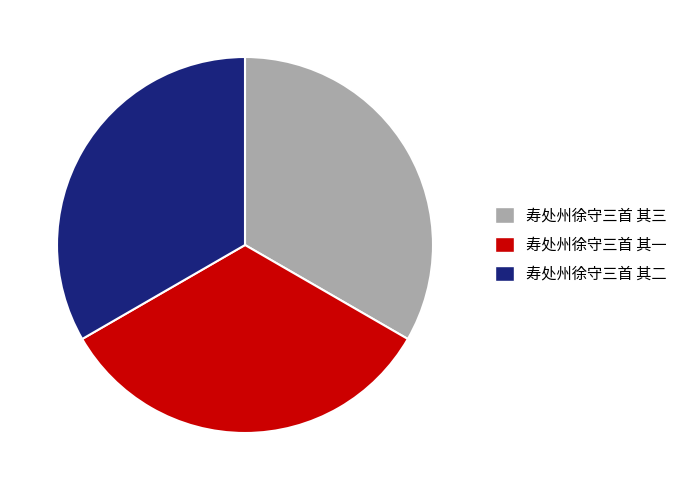

Do 寿处州徐守三首 其三 and 寿处州徐守三首 其二 together represent more than half of the pie?

Yes